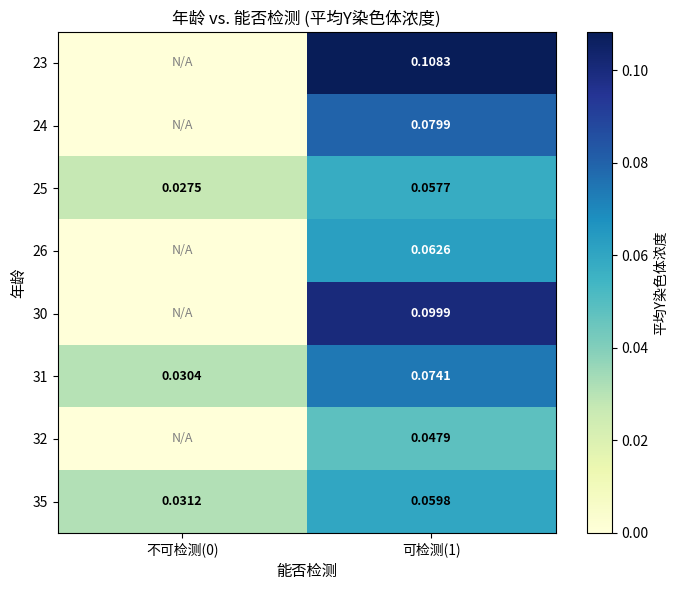

Which series has the largest total across all categories?

23